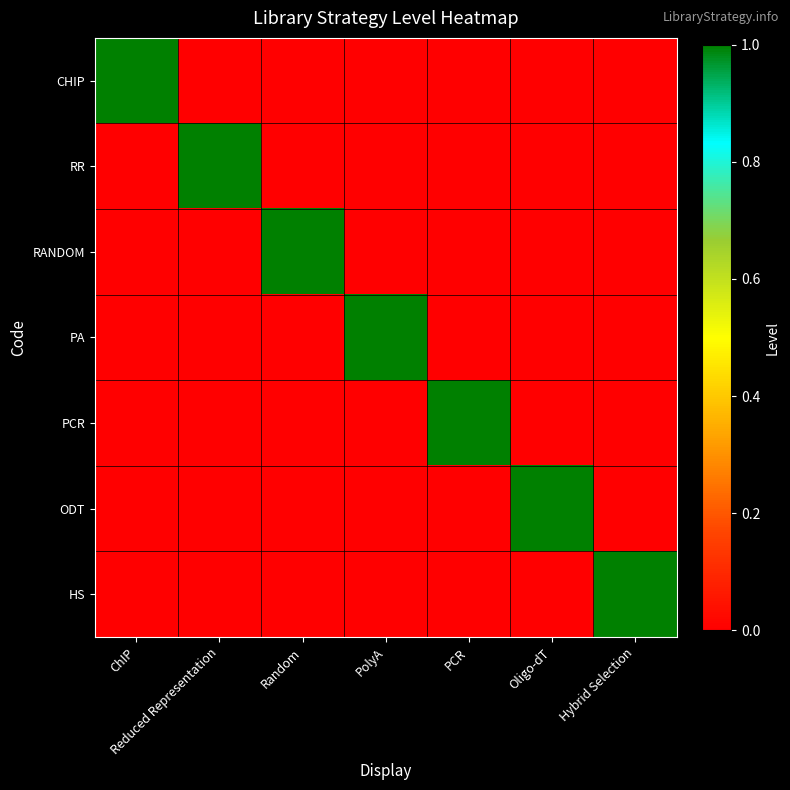

Which label corresponds to the largest value in the chart?

ChIP